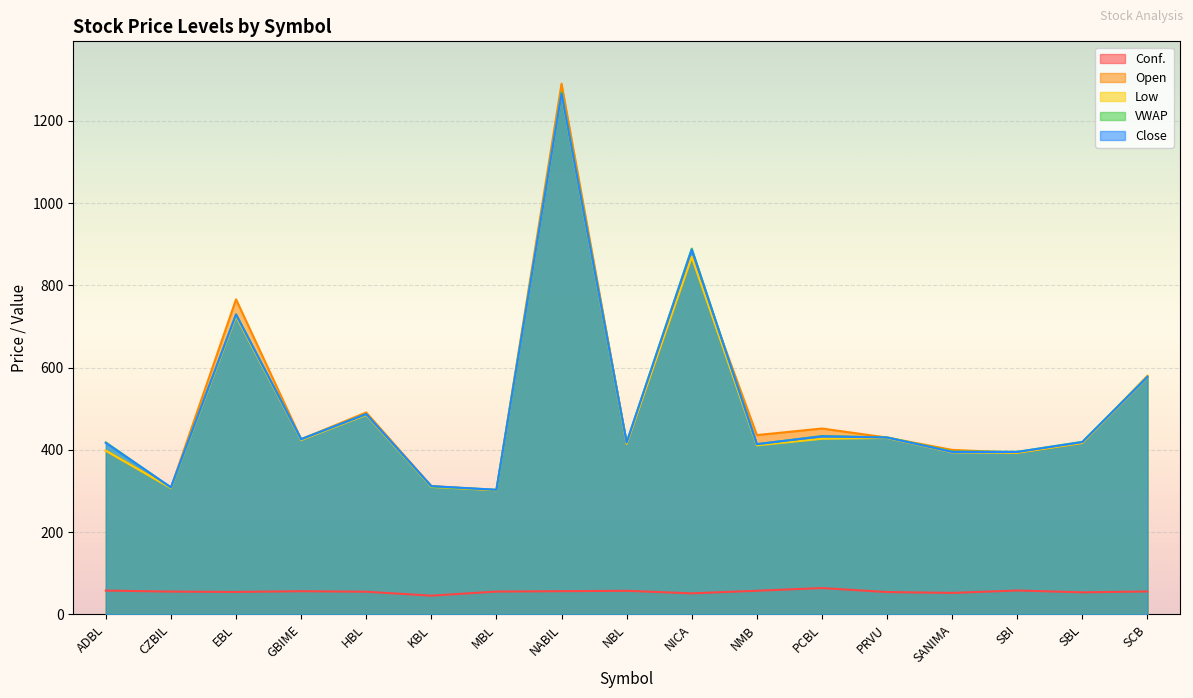

Reading right to left, extract all data points from this chart.

Conf.: SCB=55.9	SBL=53.7	SBI=58.2	SANIMA=52.3	PRVU=54.4	PCBL=64.1	NMB=57.6	NICA=51.2	NBL=57.5	NABIL=56.6	MBL=55.6	KBL=45.7	HBL=55.2	GBIME=56.5	EBL=54.7	CZBIL=55.5	ADBL=58.0
Open: SCB=580.0	SBL=417.0	SBI=393.0	SANIMA=400.0	PRVU=430.0	PCBL=452.0	NMB=436.0	NICA=869.0	NBL=415.0	NABIL=1290.0	MBL=302.0	KBL=312.0	HBL=491.0	GBIME=426.0	EBL=766.0	CZBIL=308.0	ADBL=398.0
Low: SCB=576.0	SBL=417.0	SBI=393.0	SANIMA=394.0	PRVU=429.0	PCBL=427.0	NMB=411.0	NICA=869.0	NBL=415.0	NABIL=1265.0	MBL=302.0	KBL=310.0	HBL=485.0	GBIME=424.0	EBL=725.0	CZBIL=307.0	ADBL=398.0
VWAP: SCB=577.8	SBL=419.7	SBI=395.3	SANIMA=396.1	PRVU=430.6	PCBL=433.7	NMB=413.9	NICA=889.4	NBL=418.3	NABIL=1269.6	MBL=303.1	KBL=311.1	HBL=487.2	GBIME=426.1	EBL=729.7	CZBIL=308.3	ADBL=418.2
Close: SCB=577.0	SBL=419.0	SBI=395.0	SANIMA=395.0	PRVU=430.0	PCBL=433.0	NMB=414.0	NICA=887.0	NBL=418.0	NABIL=1266.0	MBL=303.0	KBL=312.0	HBL=487.0	GBIME=426.0	EBL=729.0	CZBIL=309.0	ADBL=417.0